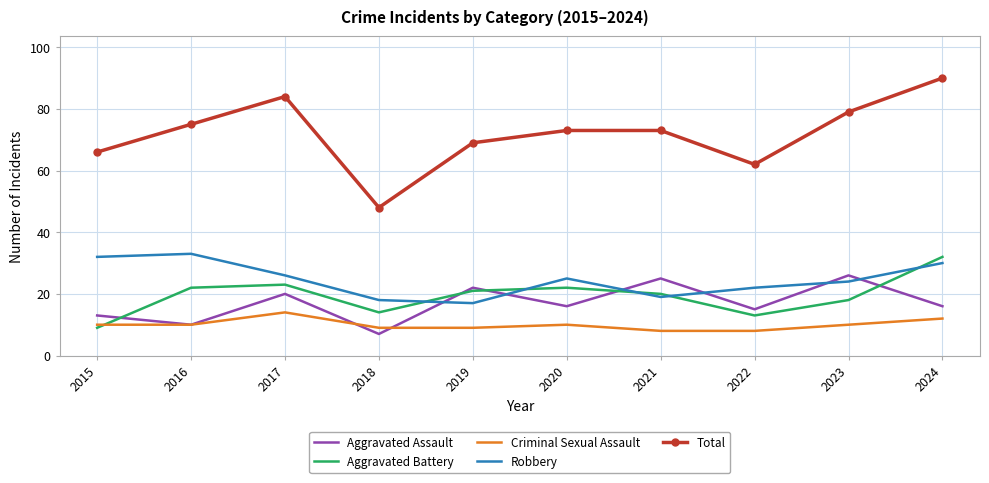

Where is Robbery nearest to the value 25?

2020